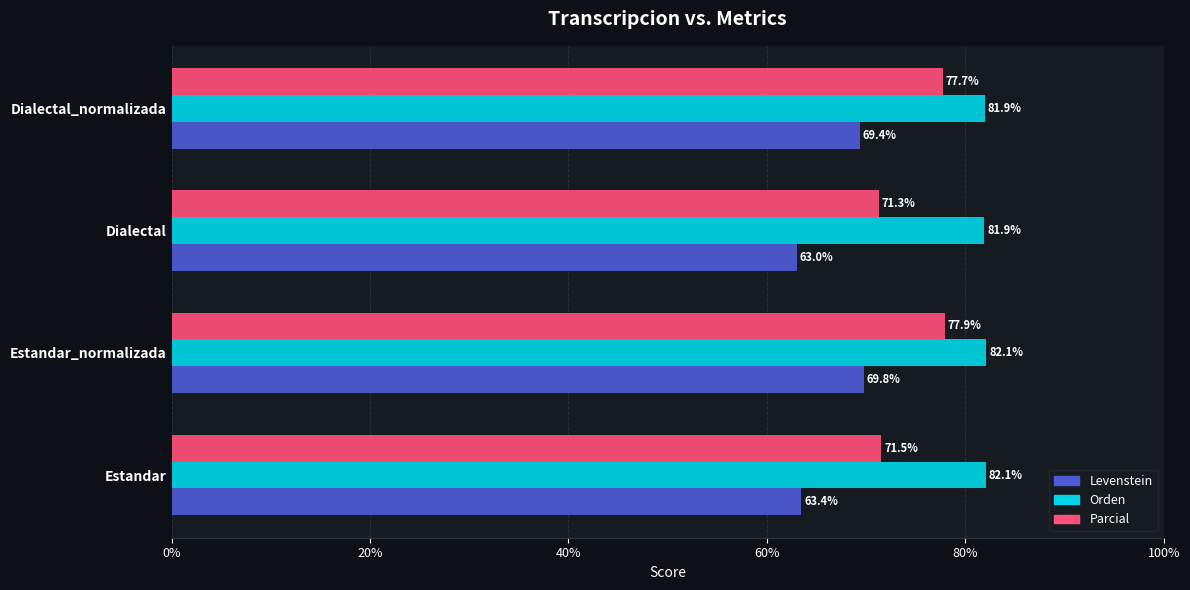

Count the number of categories in the chart.

4